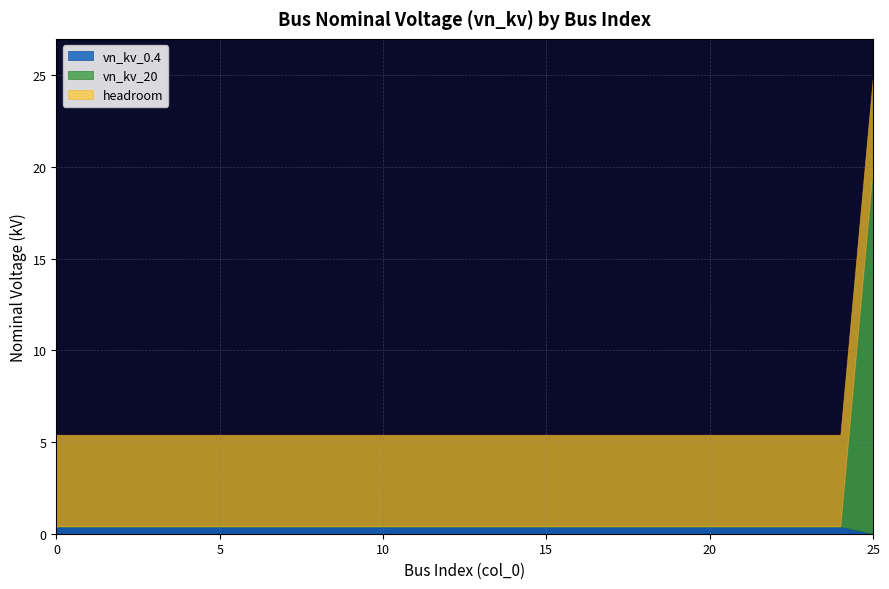

The value of vn_kv_20 at 8 is -10.0. True or false?

False